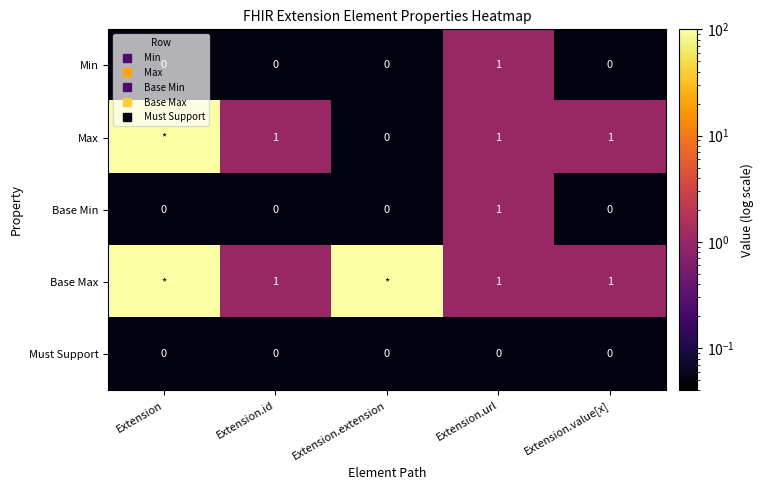

True or false: Max has a value of 0.1 at Extension.extension.

True